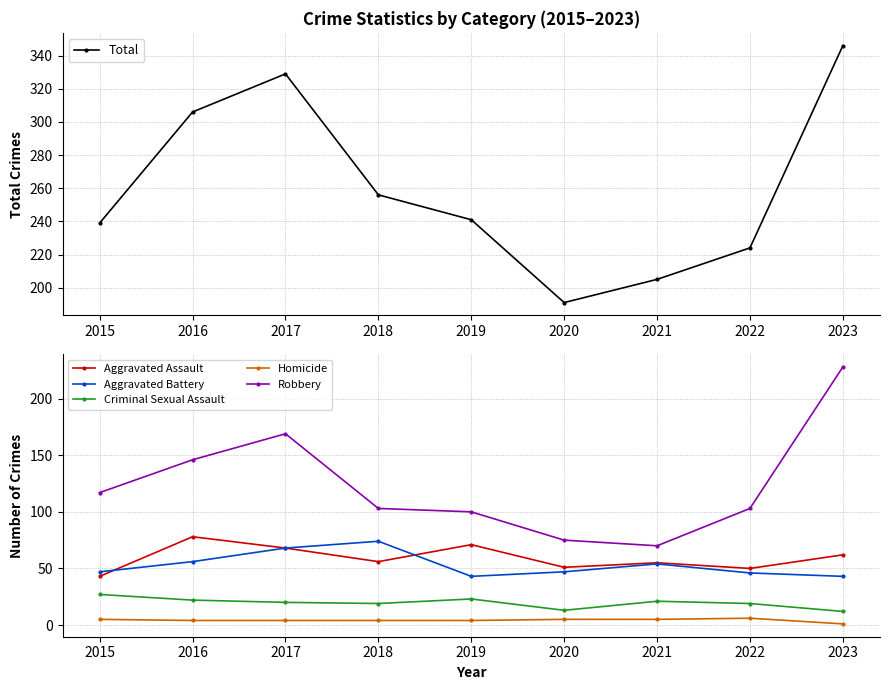

Reading right to left, what are all the values shown in this chart?

Total: 346	224	205	191	241	256	329	306	239
Aggravated Assault: 62	50	55	51	71	56	68	78	43
Aggravated Battery: 43	46	54	47	43	74	68	56	47
Criminal Sexual Assault: 12	19	21	13	23	19	20	22	27
Homicide: 1	6	5	5	4	4	4	4	5
Robbery: 228	103	70	75	100	103	169	146	117